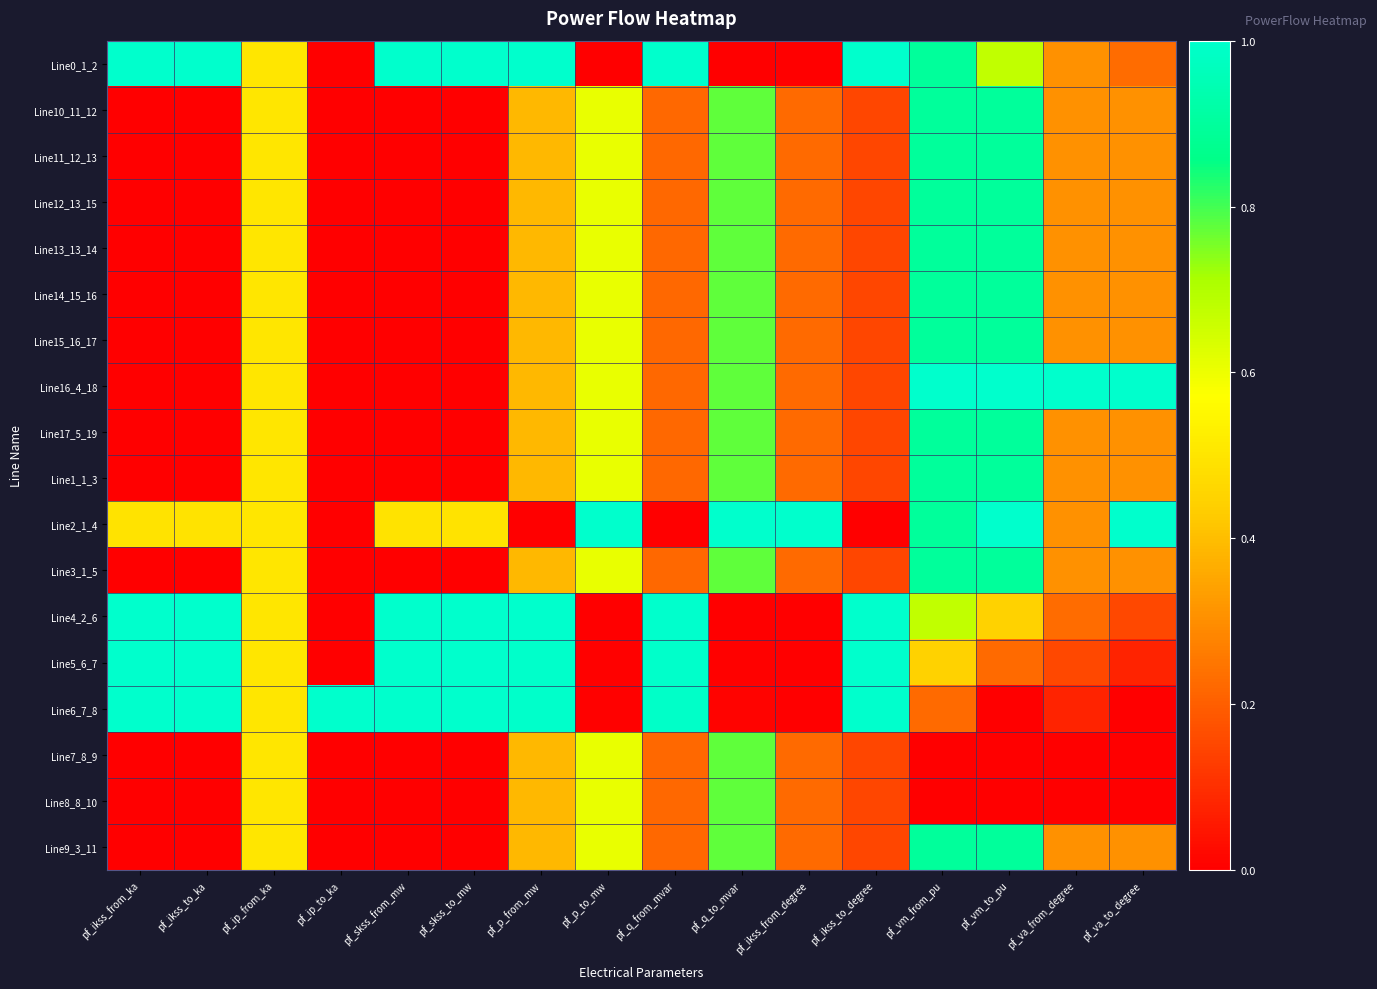

At how many categories does at least one series exceed 0?

16